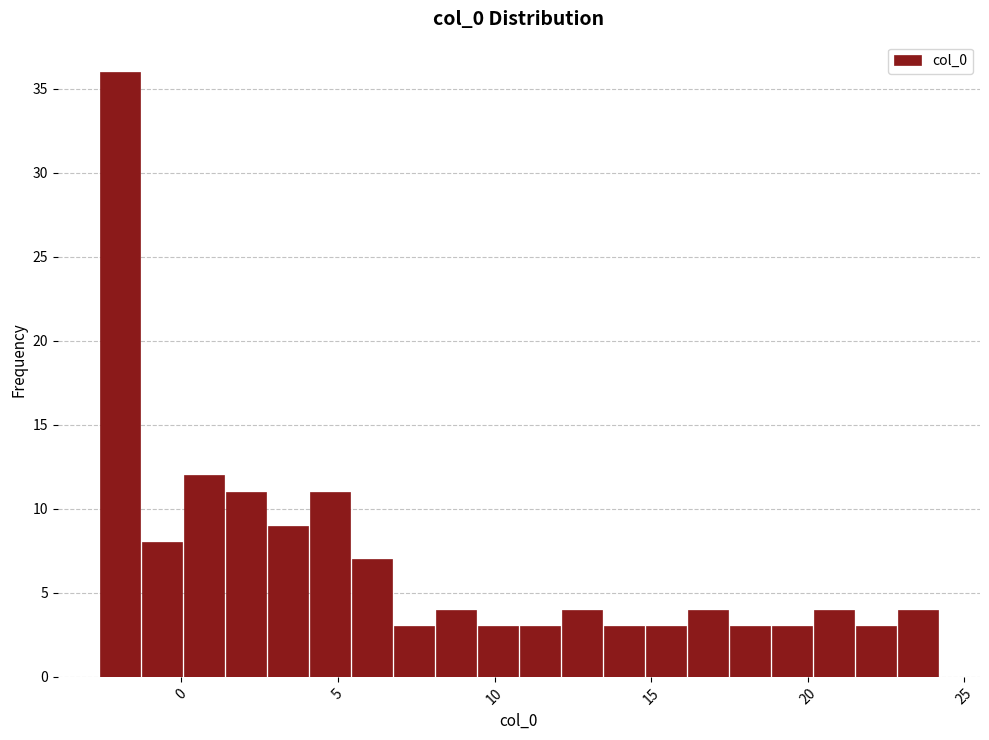

Around what value on the x-axis is the tallest bar? Give the approximate position of its centre, as read against the axis.

-2.0